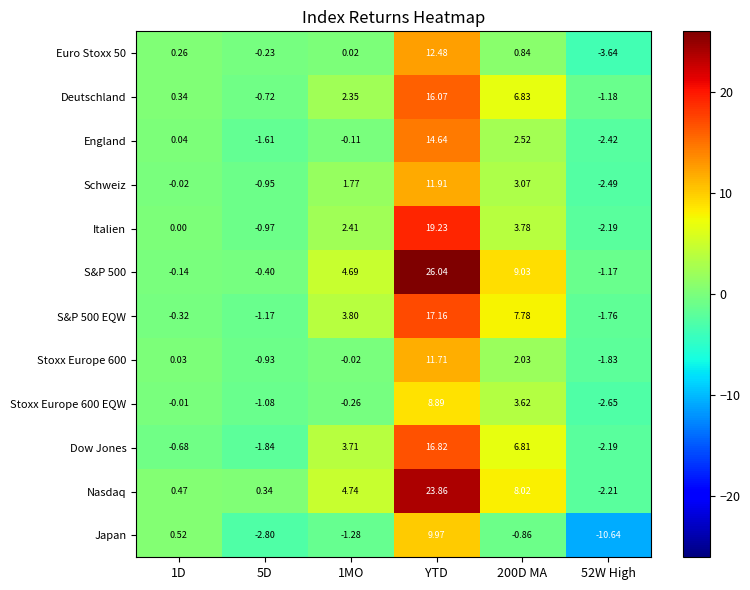

Which label corresponds to the largest value in the chart?

YTD